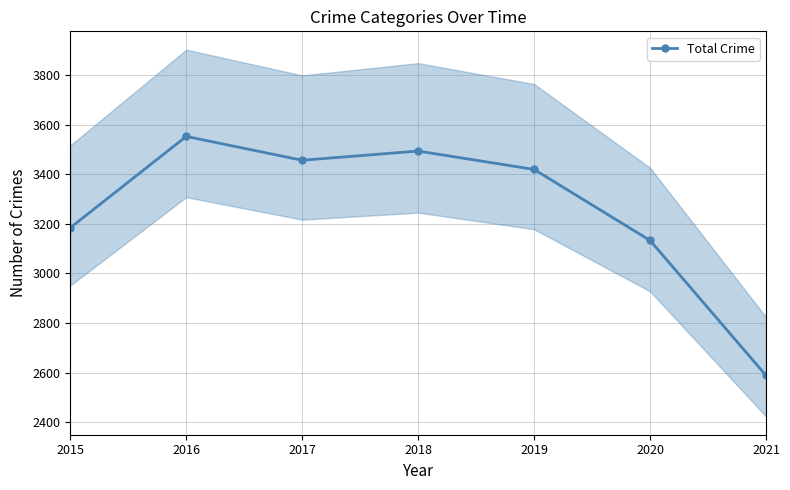

Reading left to right, transcribe all the data shown in this chart.

2015=3184	2016=3552	2017=3456	2018=3493	2019=3419	2020=3133	2021=2589